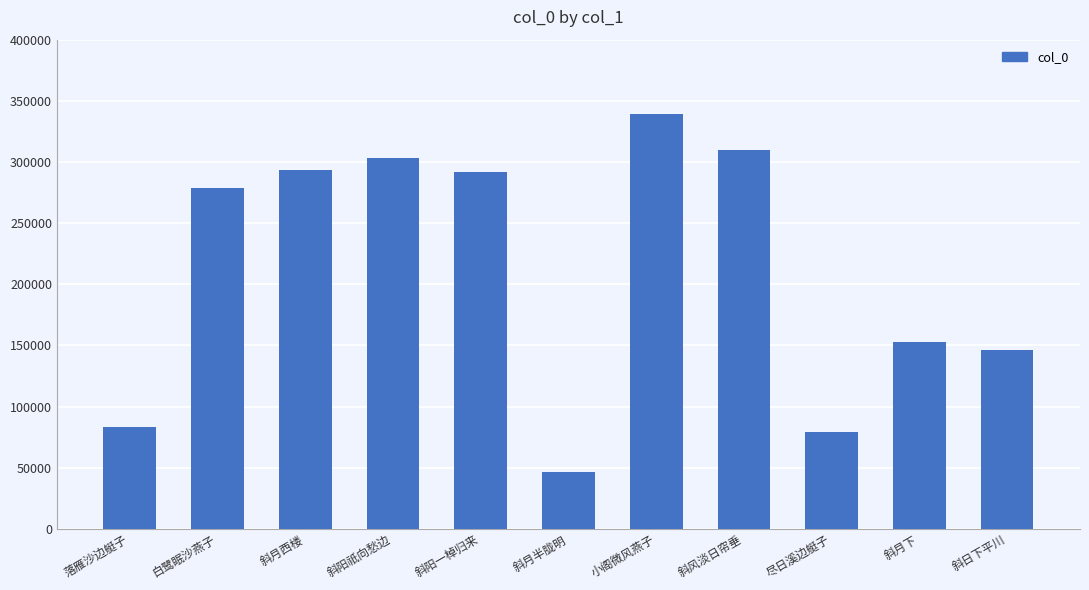

What position from the left is 白鹭眠沙燕子?

2